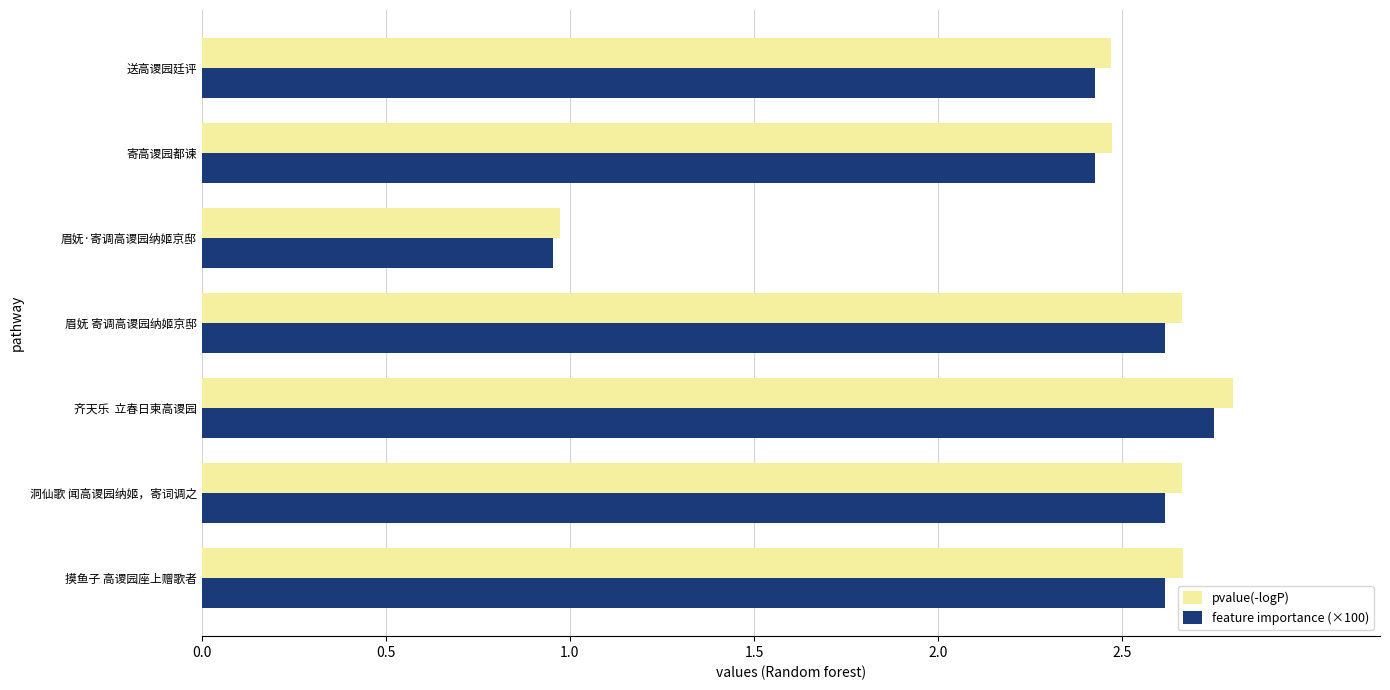

Which series has the widest spread of values?

pvalue(-logP)